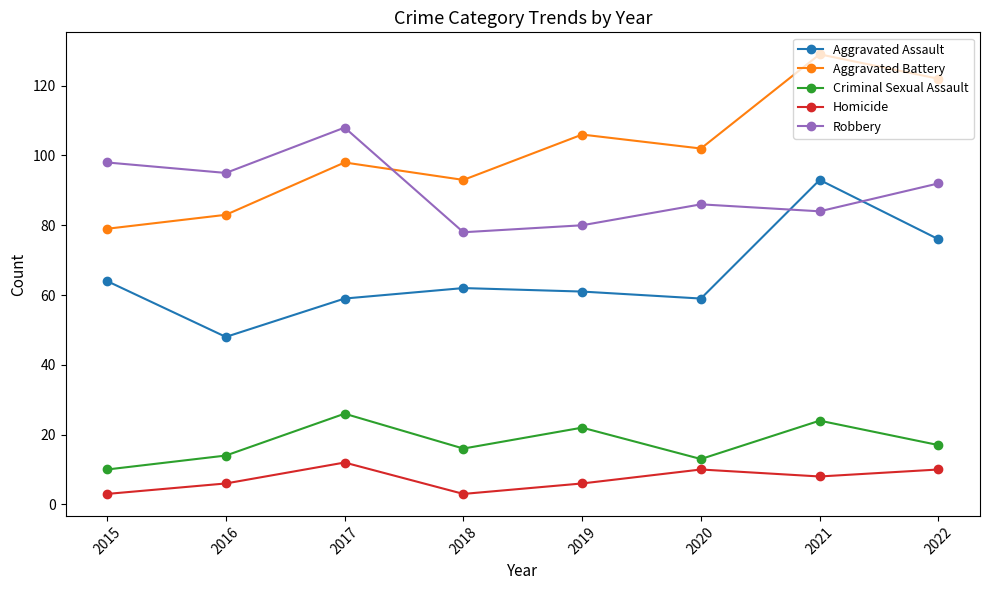

The Aggravated Assault series shows 29 at 2018. True or false?

False